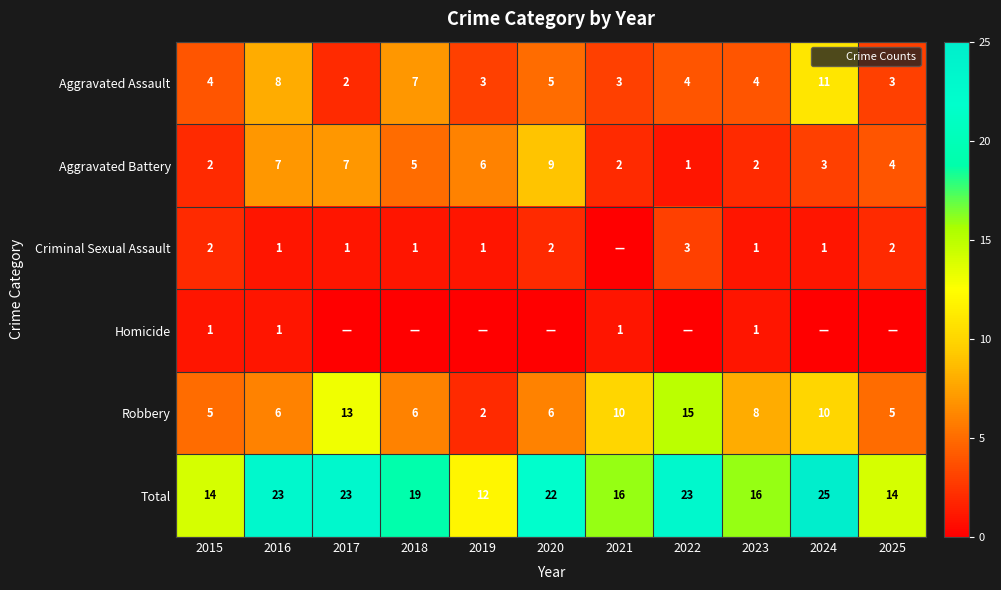

At which label does Homicide reach its peak?

2015